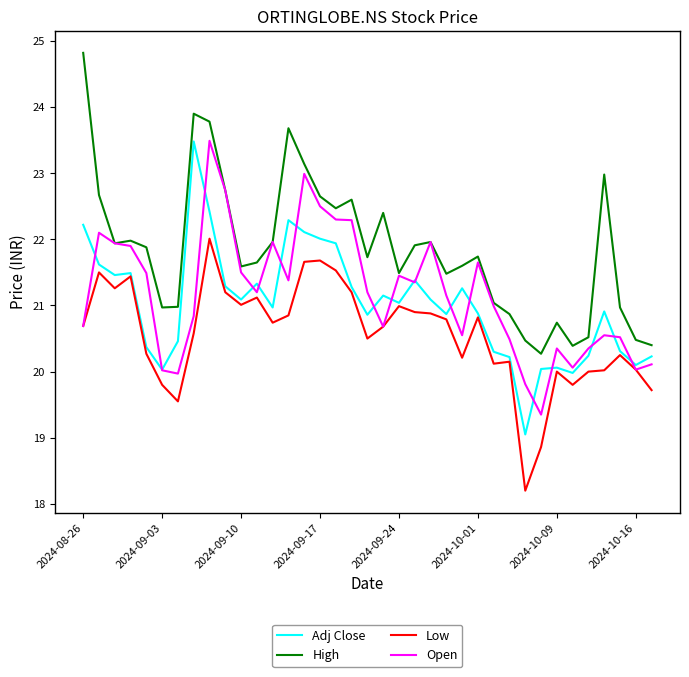

True or false: High and Low intersect in this chart.

False